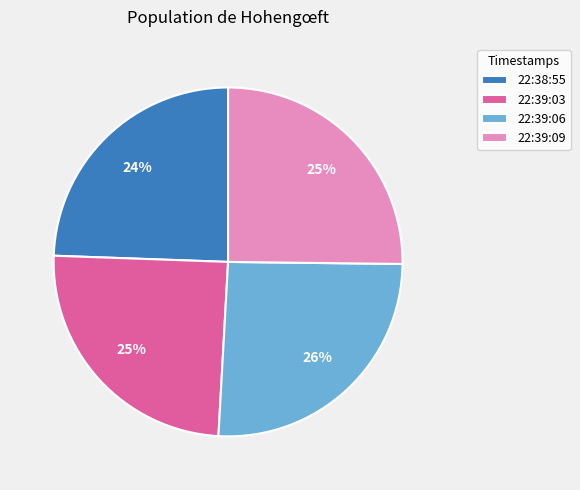

To the nearest percent, what percentage of the pie is 22:38:55?

24%